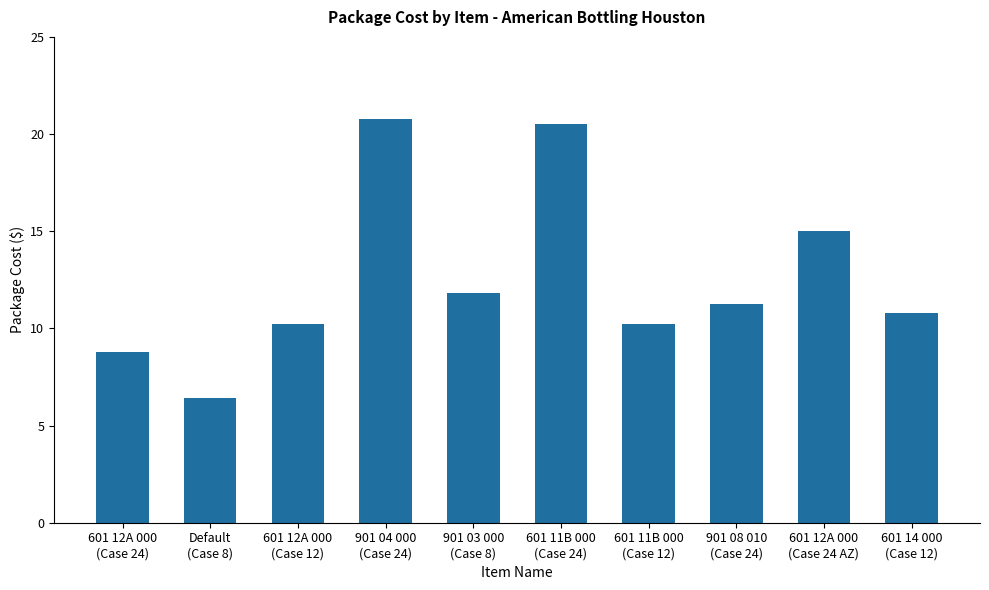

Is it true that the value at 901 04 000
(Case 24) is 20.8?

True